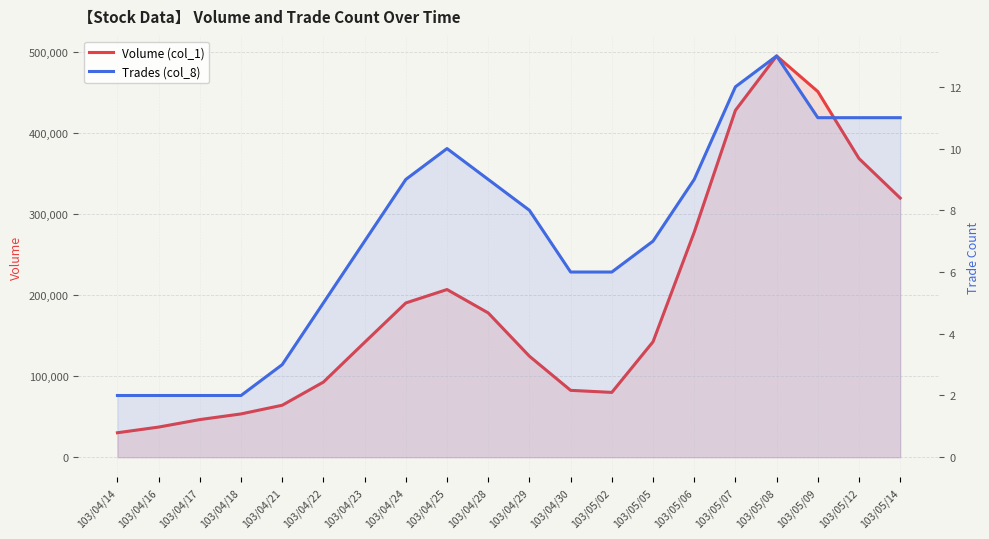

Reading right to left, list all the values displayed in this chart.

Volume (col_1): 319513	368238	450823	494706	427639	277419	142326	79930	82458	124548	177916	206741	190193	141625	92649	64101	53387	46416	37181	30181
Trades (col_8): 11	11	11	13	12	9	7	6	6	8	9	10	9	7	5	3	2	2	2	2